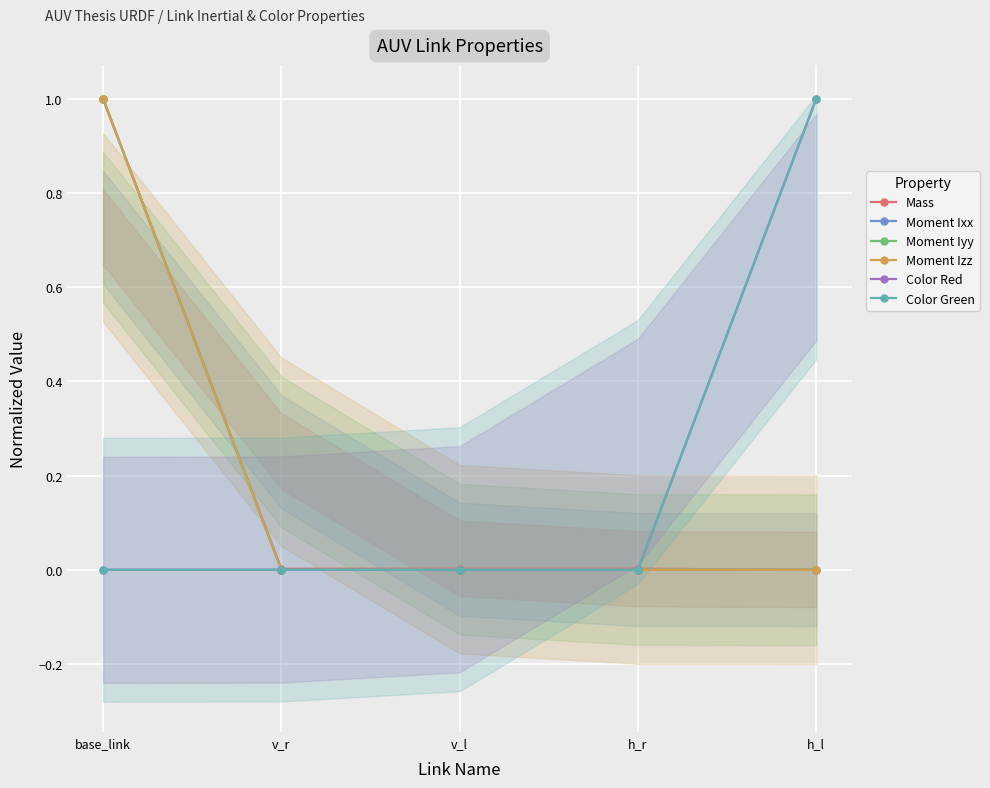

Reading right to left, list all the values displayed in this chart.

Mass: h_l=0.0	h_r=0.0	v_l=0.0	v_r=0.0	base_link=1.0
Moment Ixx: h_l=0.0	h_r=0.0	v_l=0.0	v_r=0.0	base_link=1.0
Moment Iyy: h_l=0.0	h_r=0.0	v_l=0.0	v_r=0.0	base_link=1.0
Moment Izz: h_l=0.0	h_r=0.0	v_l=0.0	v_r=0.0	base_link=1.0
Color Red: h_l=1.0	h_r=0.0	v_l=0.0	v_r=0.0	base_link=0.0
Color Green: h_l=1.0	h_r=0.0	v_l=0.0	v_r=0.0	base_link=0.0